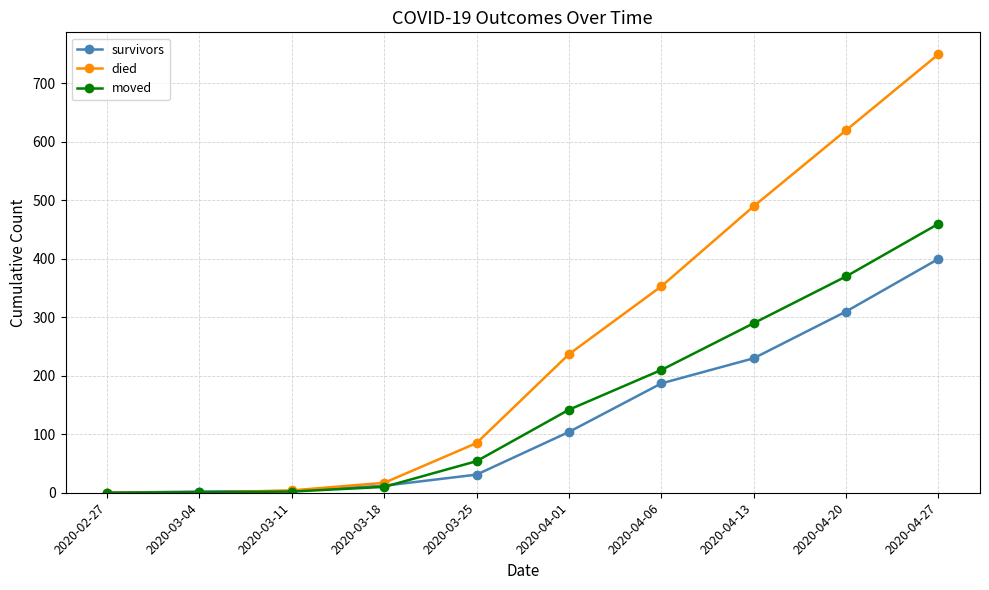

Which series changed the most between 2020-04-20 and 2020-04-27?

died